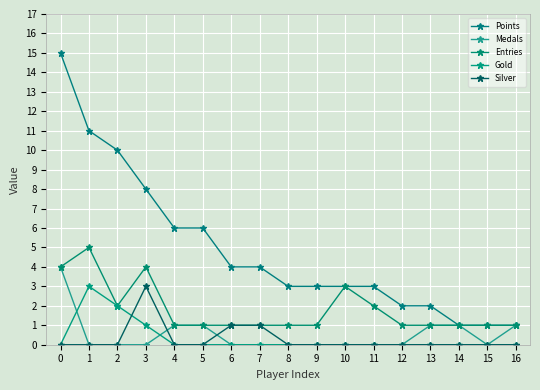

What is the value of the Points point at the 6th from the left?

6